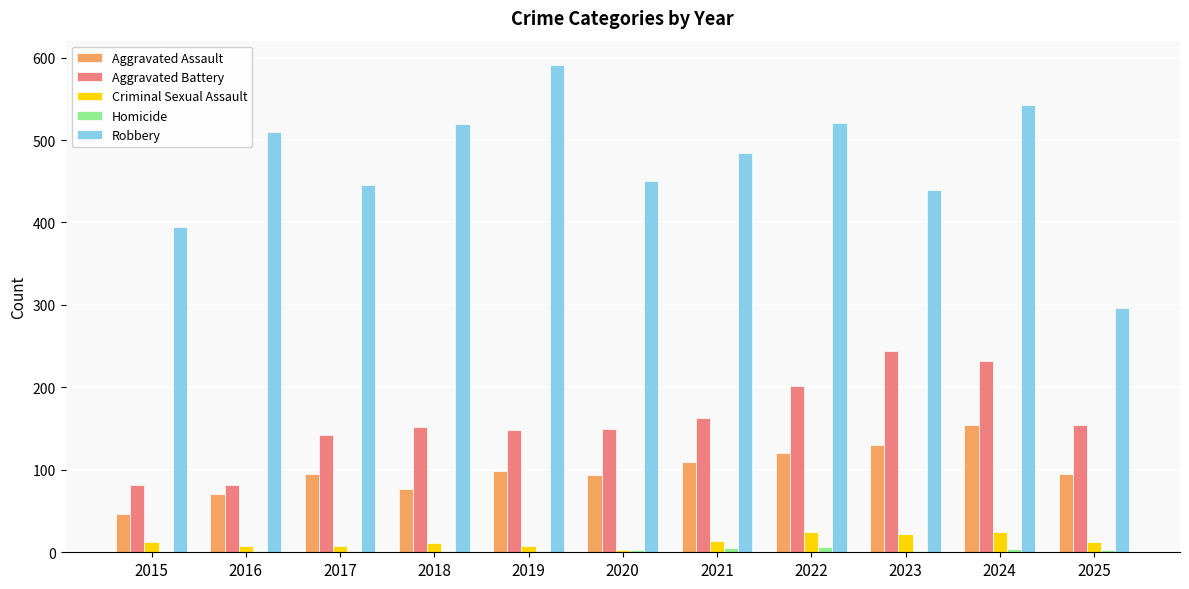

What value does the Criminal Sexual Assault series have at 2016, to the nearest 5?

10